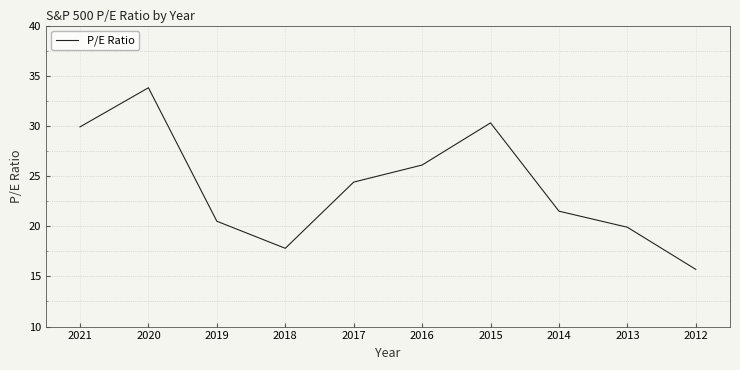

Reading right to left, list all the values displayed in this chart.

15.7	19.9	21.5	30.3	26.1	24.4	17.8	20.5	33.8	29.9